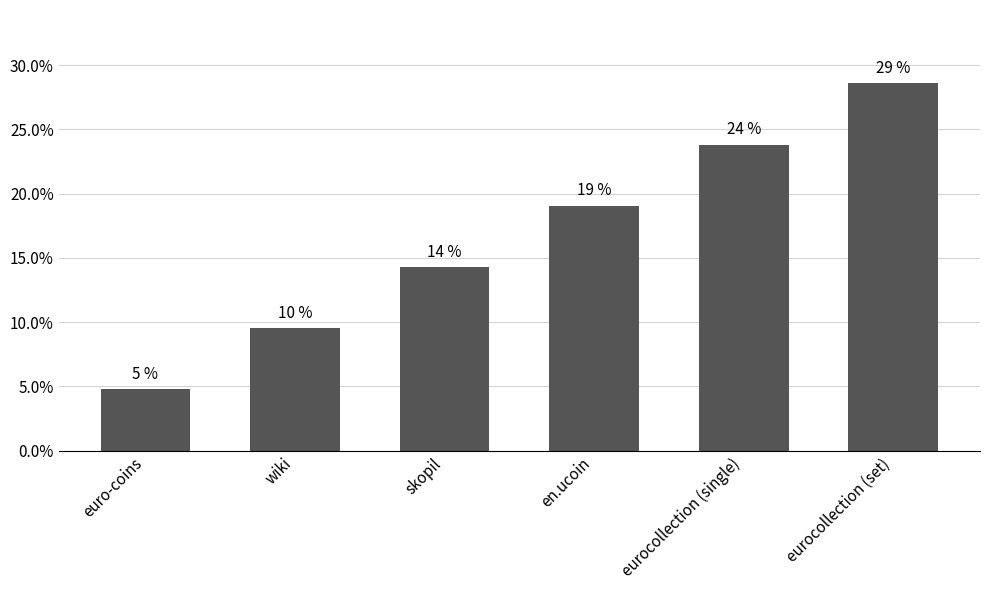

Approximately how many times larger is the value at wiki compared to en.ucoin?

0.5